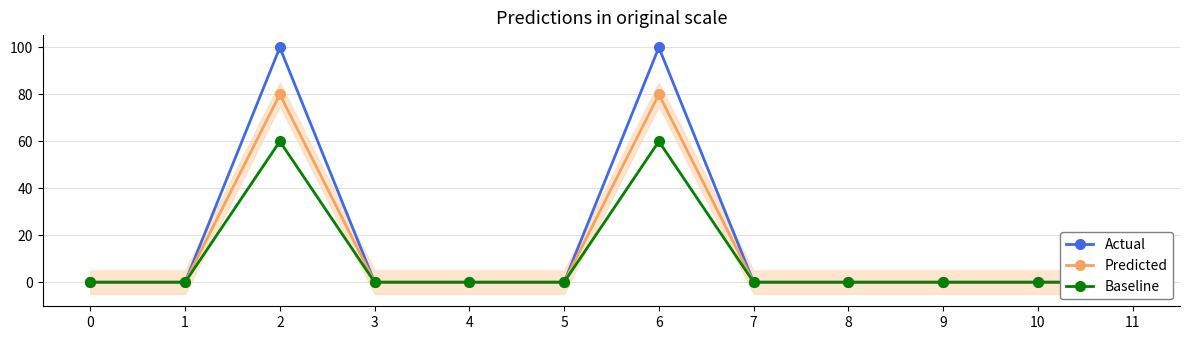

What is the sum of all Actual values?

200